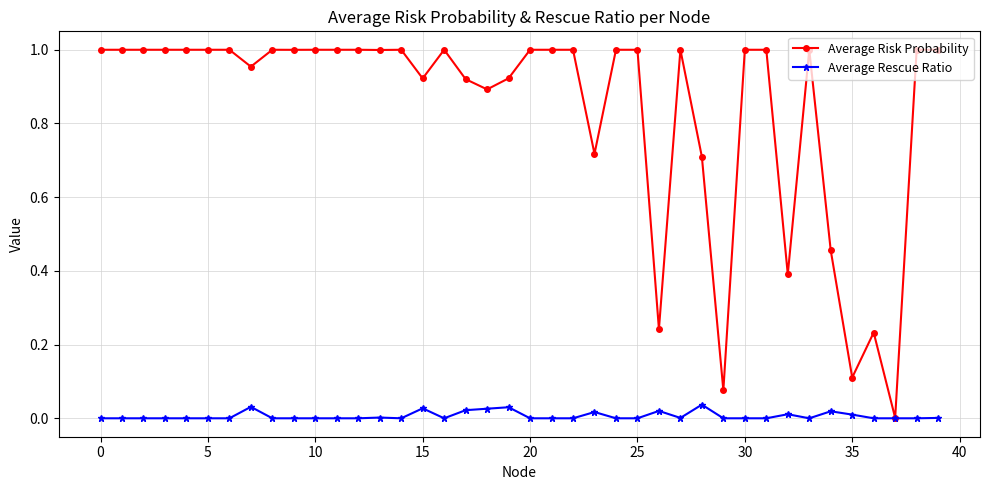

What are all the series names shown in the legend?

Average Risk Probability, Average Rescue Ratio